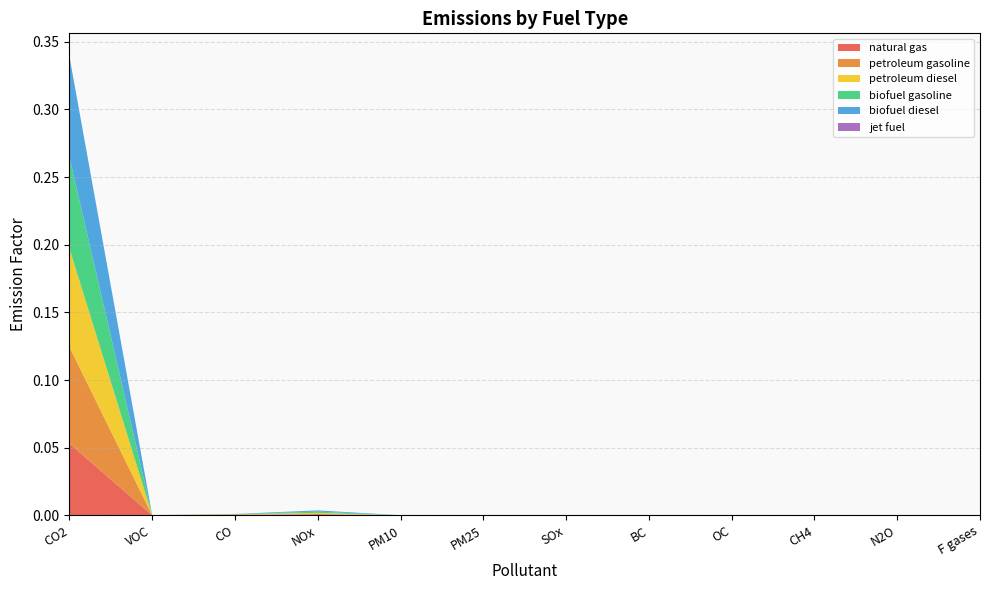

Reading right to left, list all the values displayed in this chart.

natural gas: 0.0	0.0	0.0	0.0	0.0	0.0	0.0	0.0	0.0	0.0	0.0	0.1
petroleum gasoline: 0.0	0.0	0.0	0.0	0.0	0.0	0.0	0.0	0.0	0.0	0.0	0.1
petroleum diesel: 0.0	0.0	0.0	0.0	0.0	0.0	0.0	0.0	0.0	0.0	0.0	0.1
biofuel gasoline: 0.0	0.0	0.0	0.0	0.0	0.0	0.0	0.0	0.0	0.0	0.0	0.1
biofuel diesel: 0.0	0.0	0.0	0.0	0.0	0.0	0.0	0.0	0.0	0.0	0.0	0.1
jet fuel: 0.0	0.0	0.0	0.0	0.0	0.0	0.0	0.0	0.0	0.0	0.0	0.0